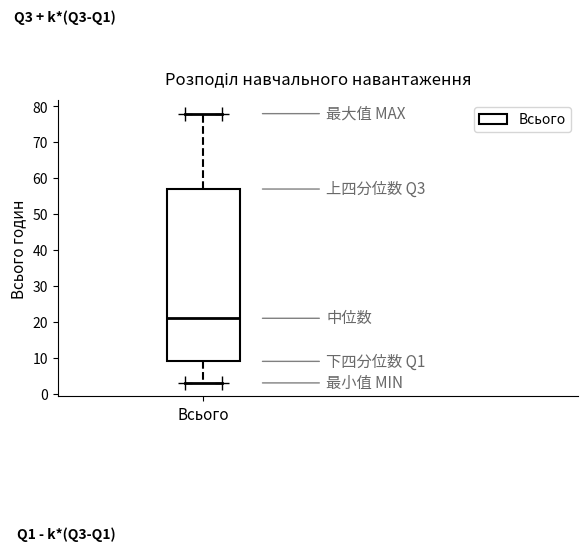

Where is the lower edge of the box for Всього on the y-axis? The values are not printed on the chart, so give them approximately, as read against the axis.

9